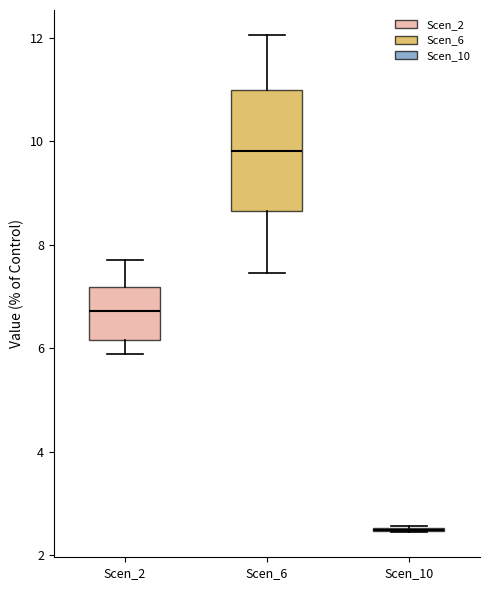

Reading left to right, read every box against the y-axis: the position of its median line, the range the box covers, and the ends of its whiskers. The values are not printed on the chart, so give them approximately, as read against the axis.

Scen_2: median 6.8, box 6.2 to 7.2, whiskers 5.8 to 7.8
Scen_6: median 9.8, box 8.6 to 11.0, whiskers 7.4 to 12.0
Scen_10: box collapsed to a line at 2.4, whiskers 2.4 to 2.6